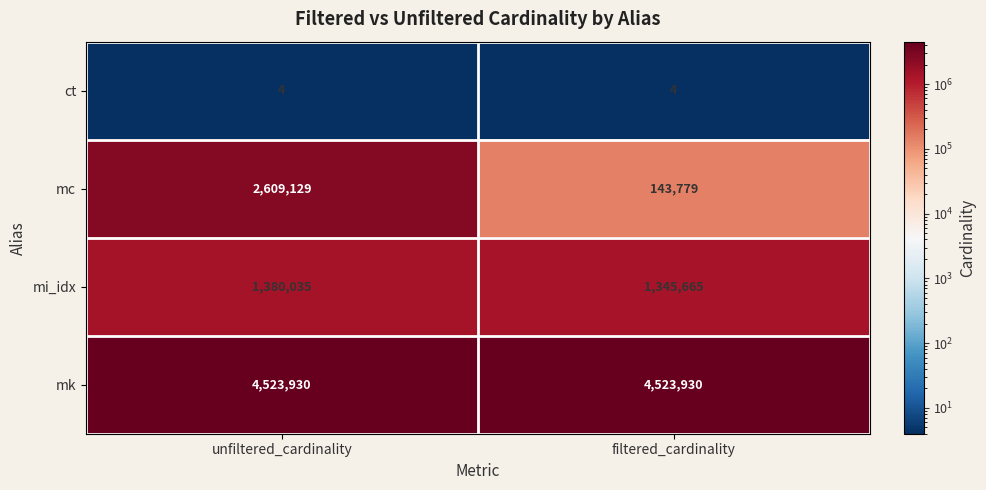

Count the number of categories in the chart.

2